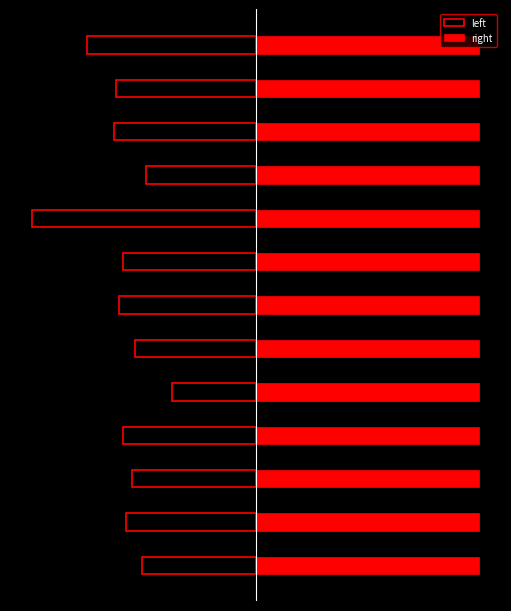

What is the total value across all series at 11?

-5.9